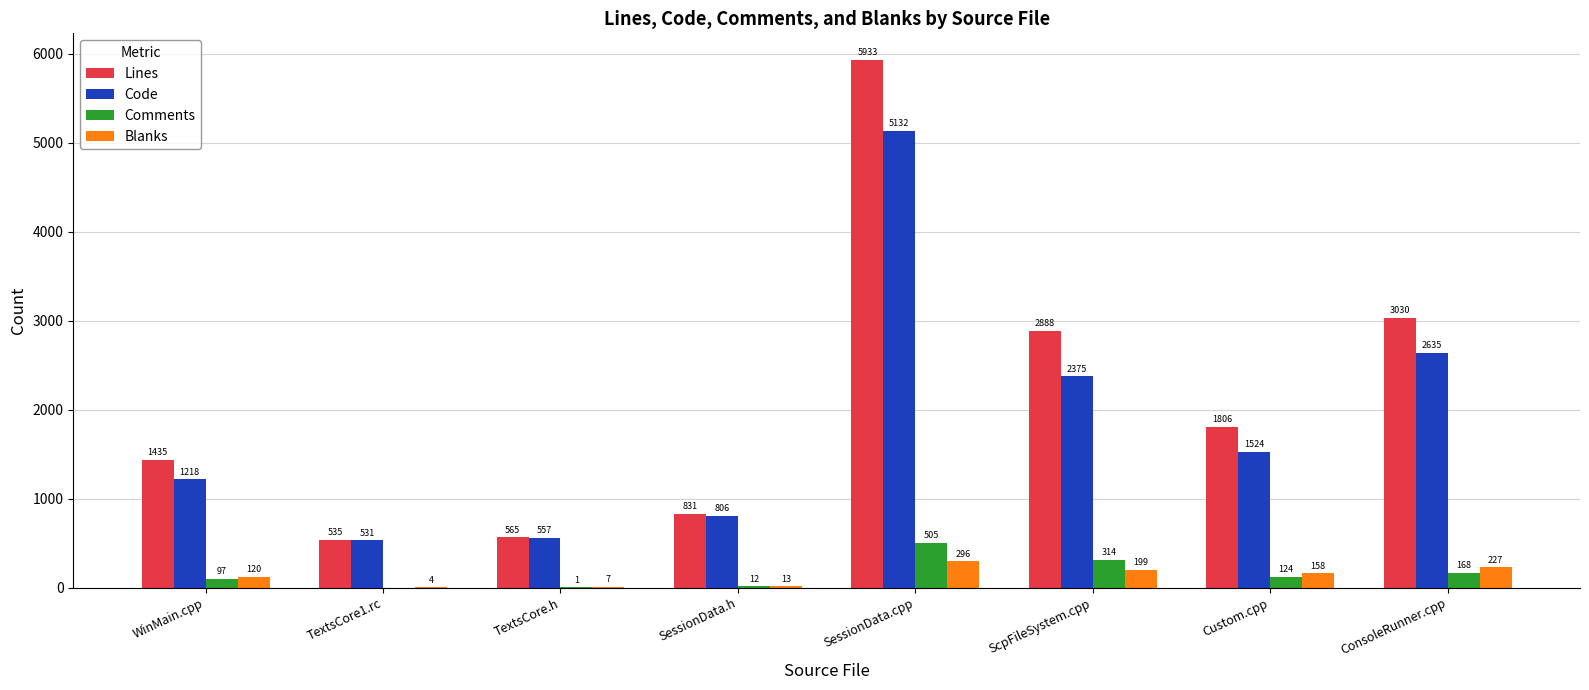

Which series changed the most between WinMain.cpp and SessionData.cpp?

Lines